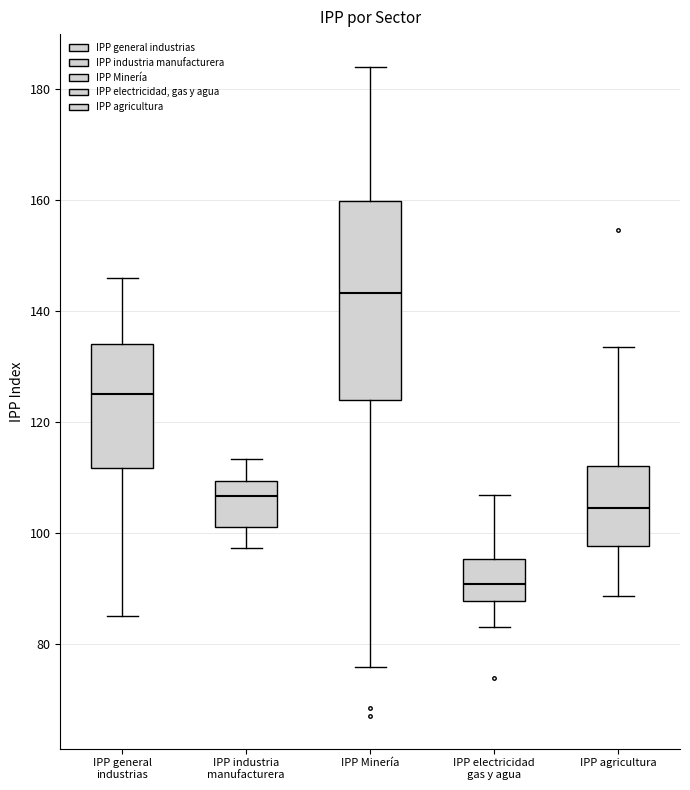

Comparing the boxes themselves (not the whiskers), which one is the tallest?

IPP Minería